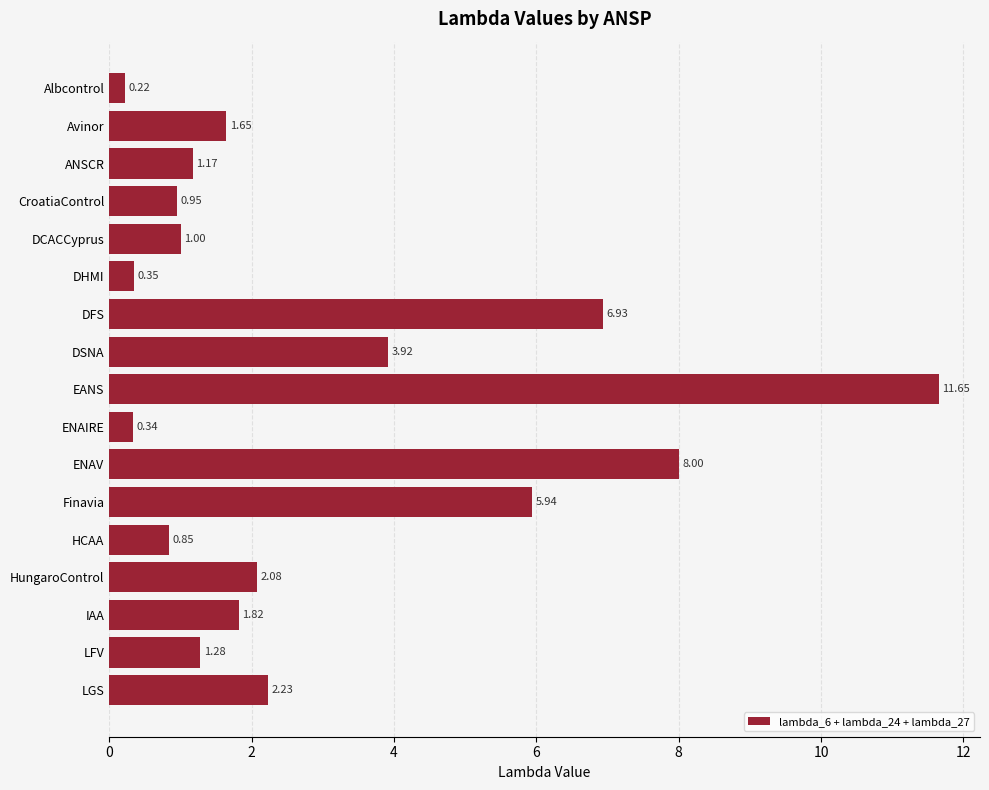

What is the change in value from EANS to Finavia?

-5.7